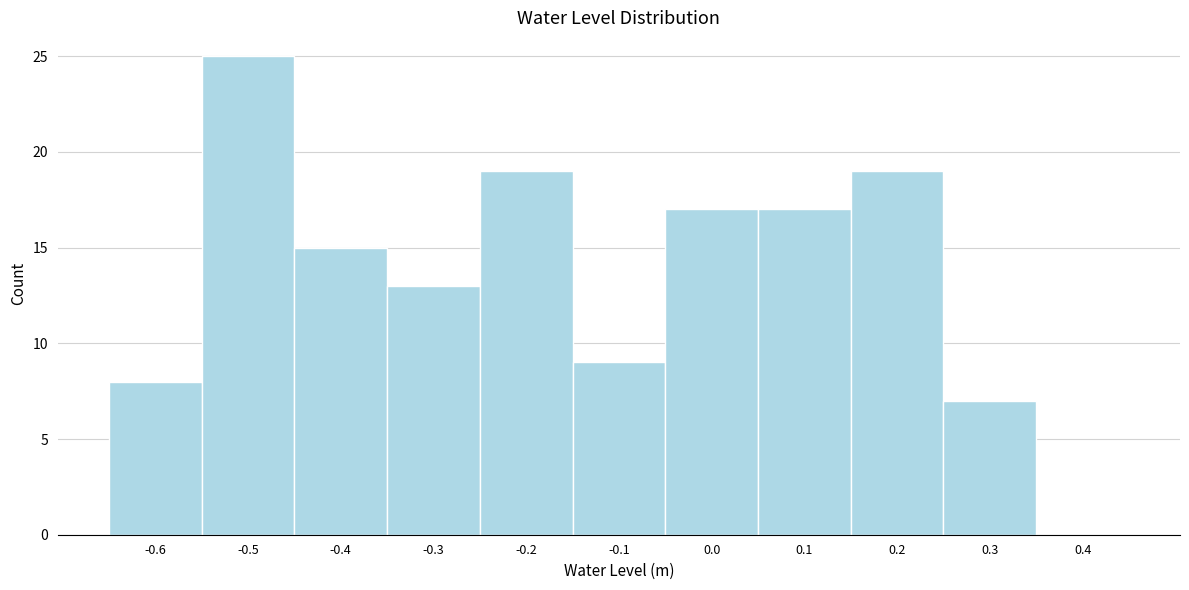

Reading left to right, extract all data points from this chart.

-0.6=8	-0.5=25	-0.4=15	-0.3=13	-0.2=19	-0.1=9	0.0=17	0.1=17	0.2=19	0.3=7	0.4=0